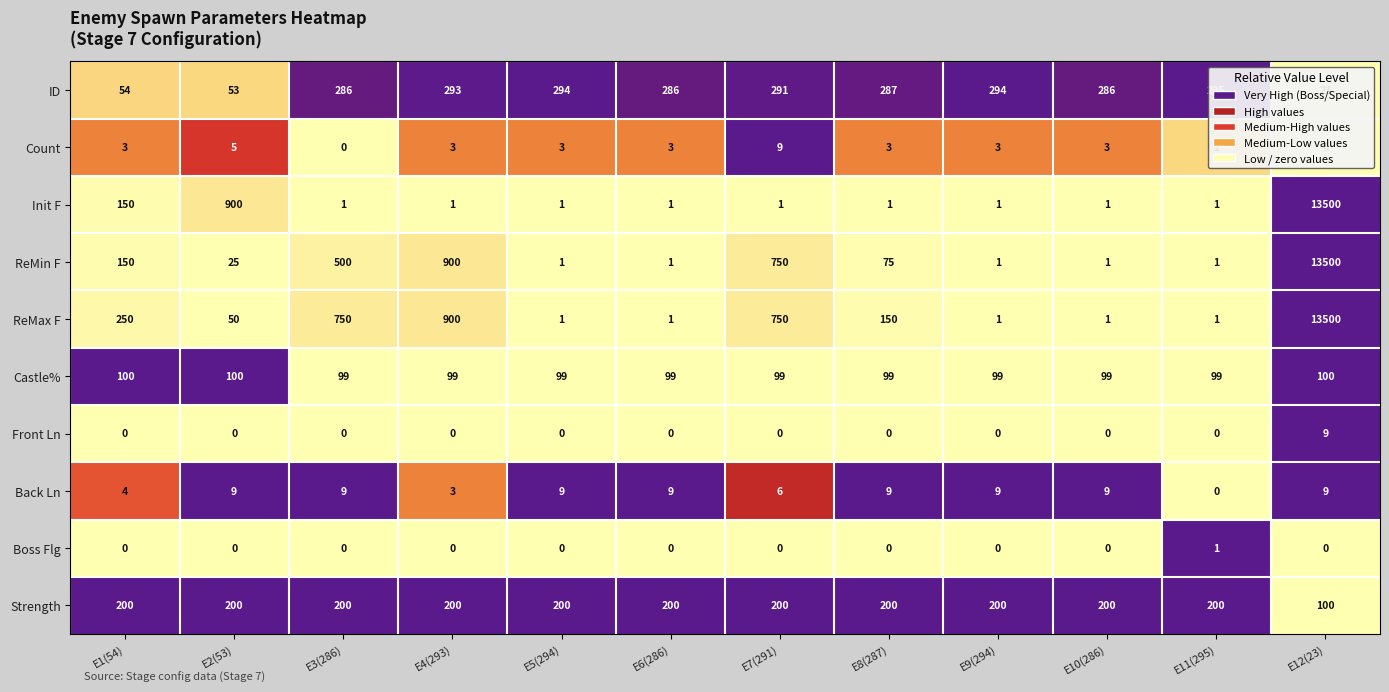

The value of ReMax F at E10(286) is 1. True or false?

True